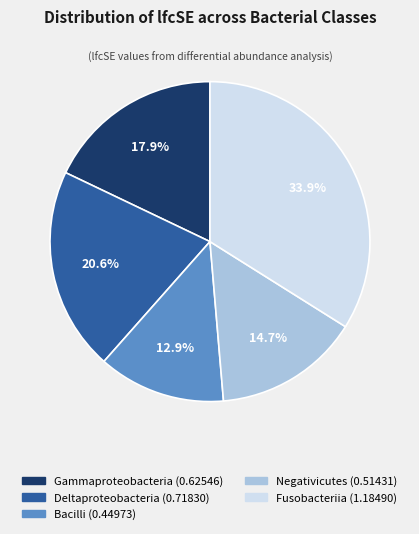

To the nearest percent, what is the difference between the Deltaproteobacteria and Negativicutes slice percentages?

6%